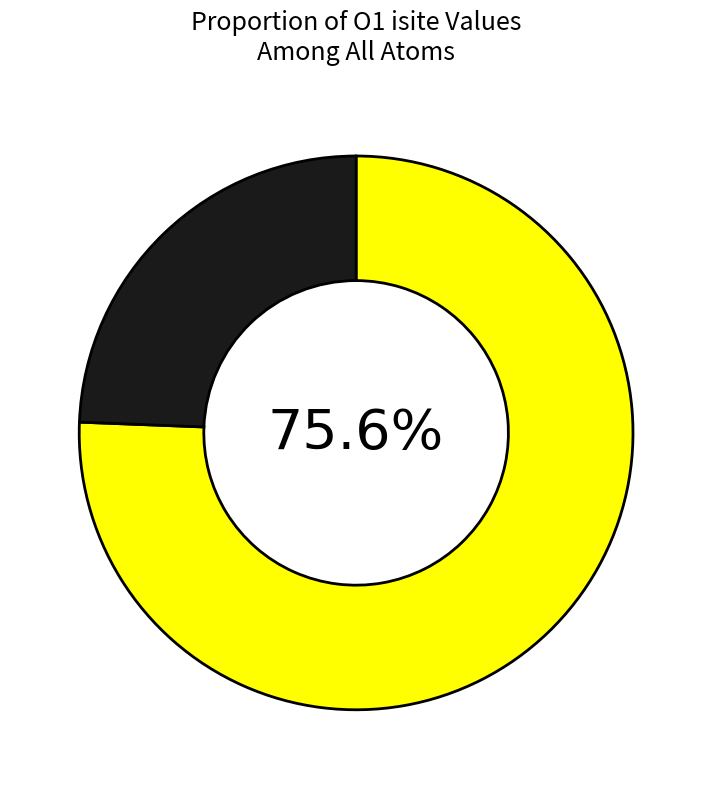

Is there a majority slice in this chart?

Yes